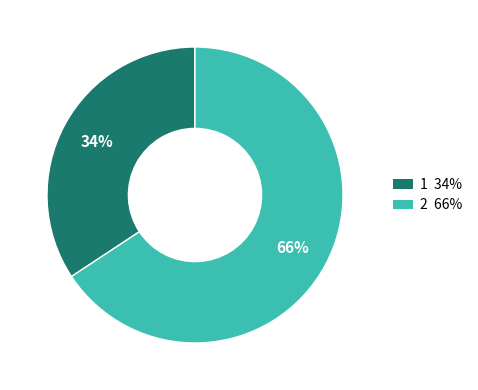

What percentage is the 1 slice, to the nearest percent?

34%